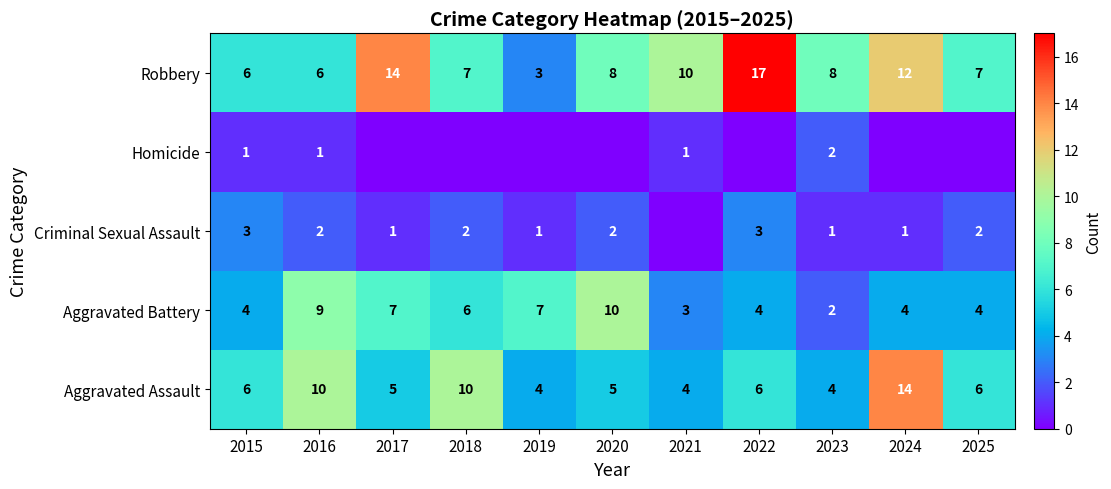

What is the difference between the maximum and minimum values in the Aggravated Assault series?

10